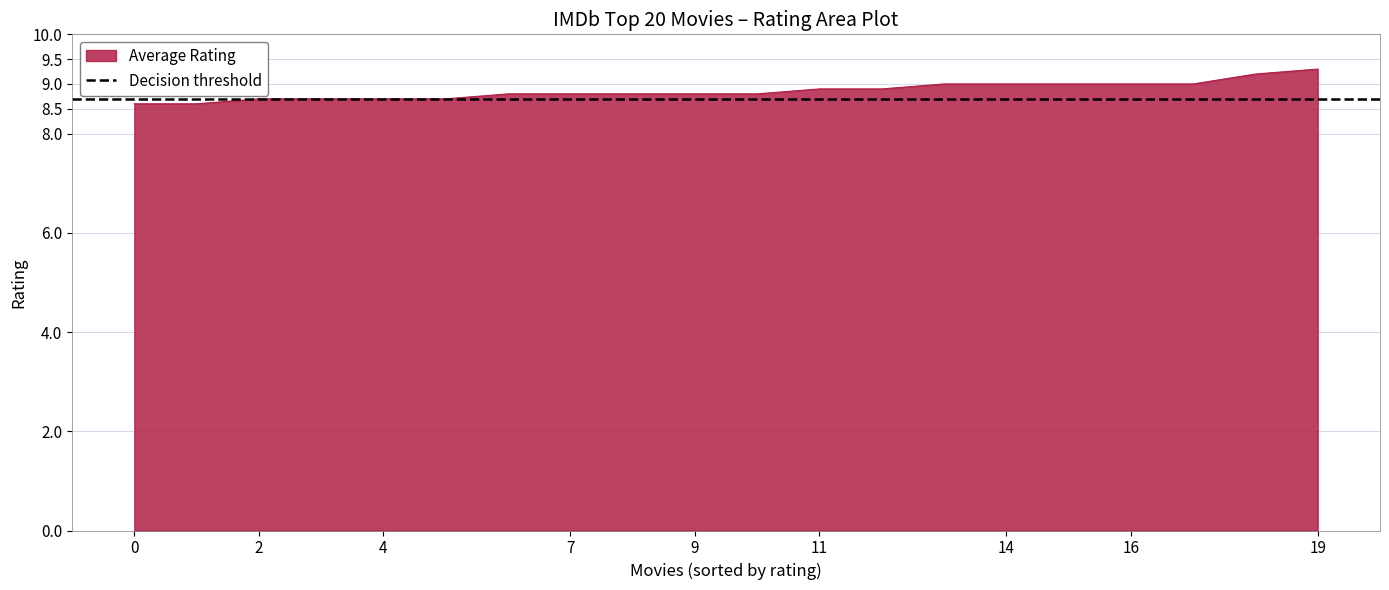

The value of Average Rating at 11 is 8.9. True or false?

True